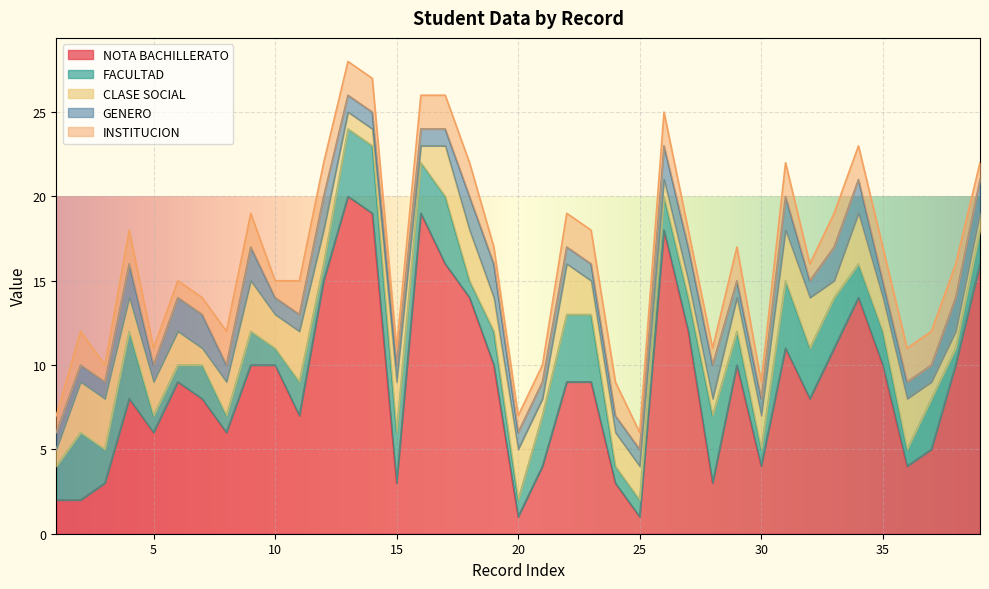

True or false: CLASE SOCIAL has more than 0 interior local peaks.

True